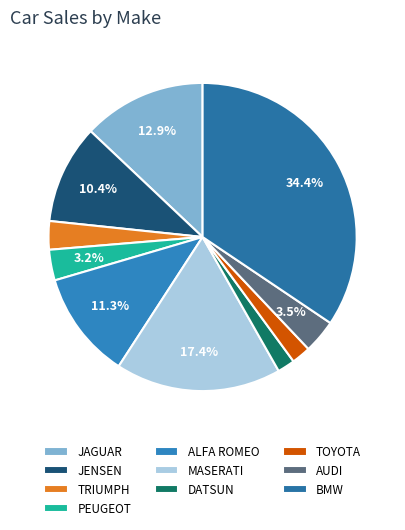

How many segments does this pie chart have?

10